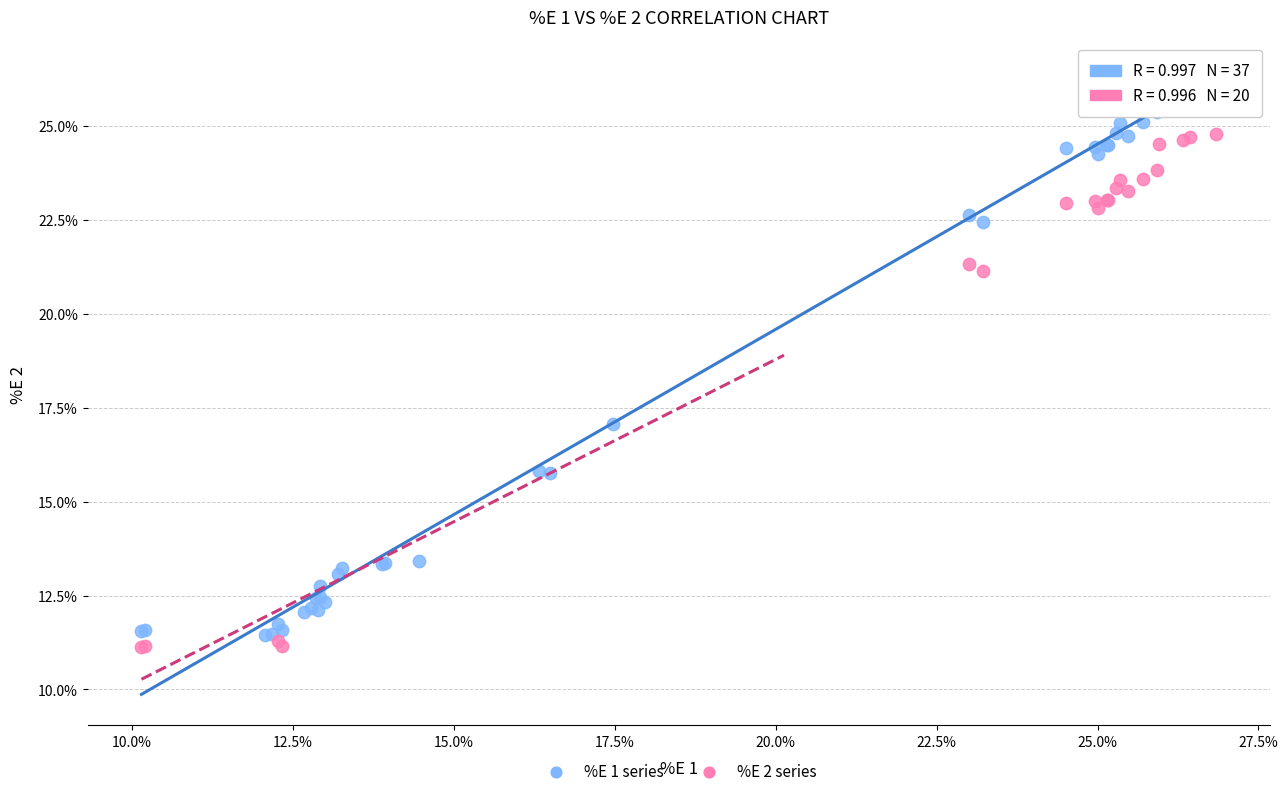

What are all the series names shown in the legend?

%E 1 series, %E 2 series